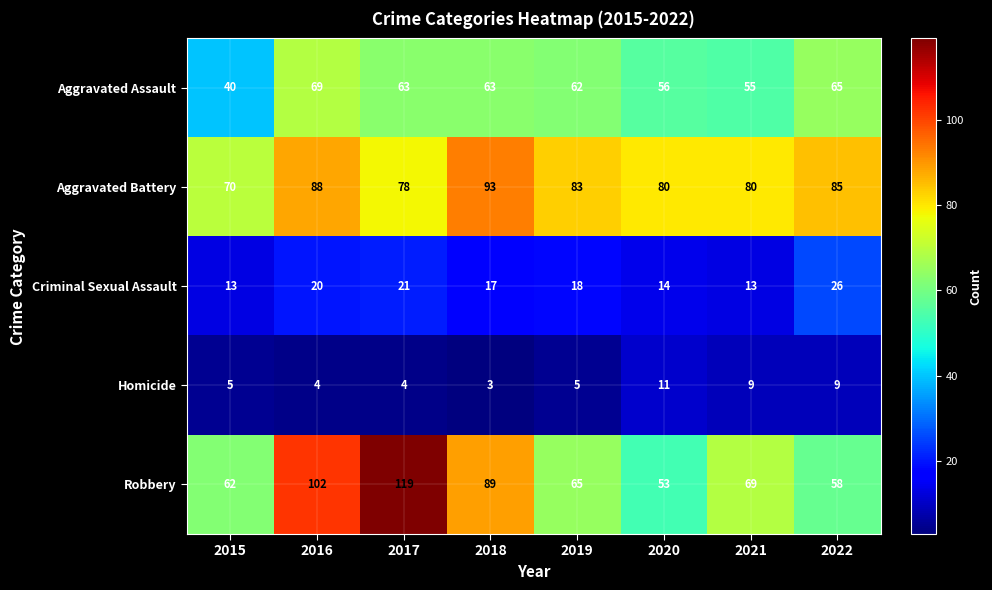

What is the highest value of the Aggravated Assault series?

69